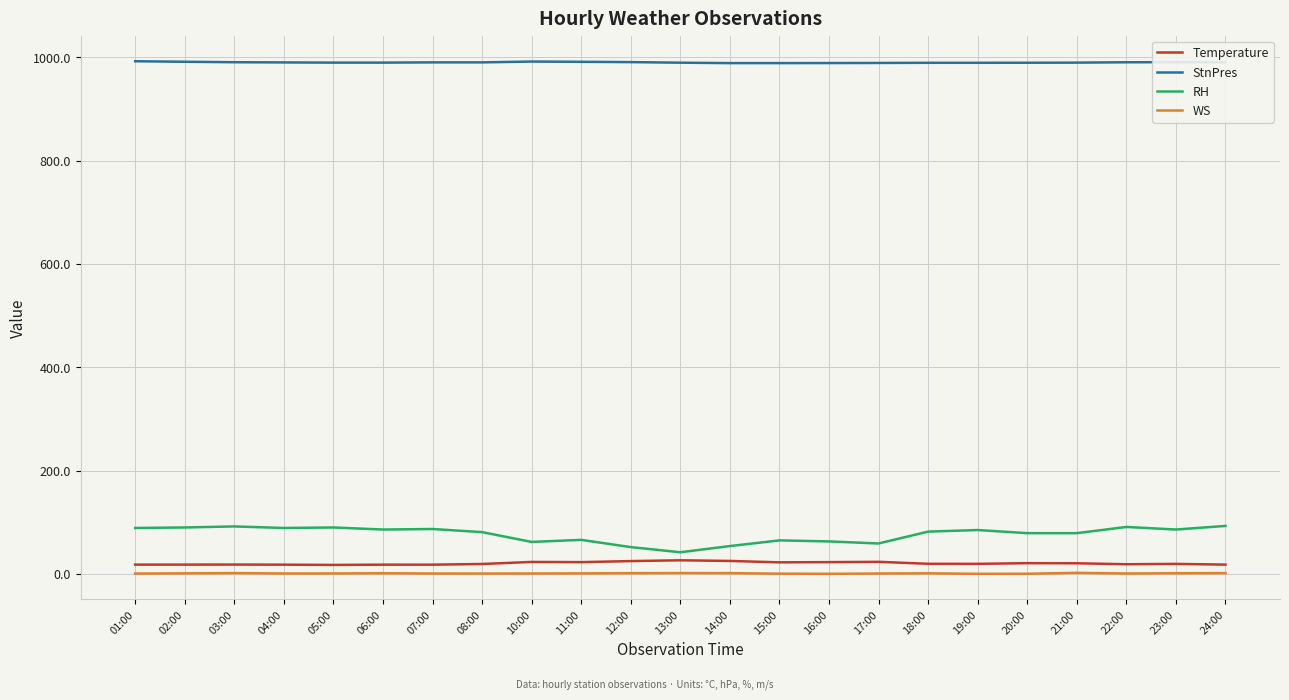

What are all the series names shown in the legend?

Temperature, StnPres, RH, WS